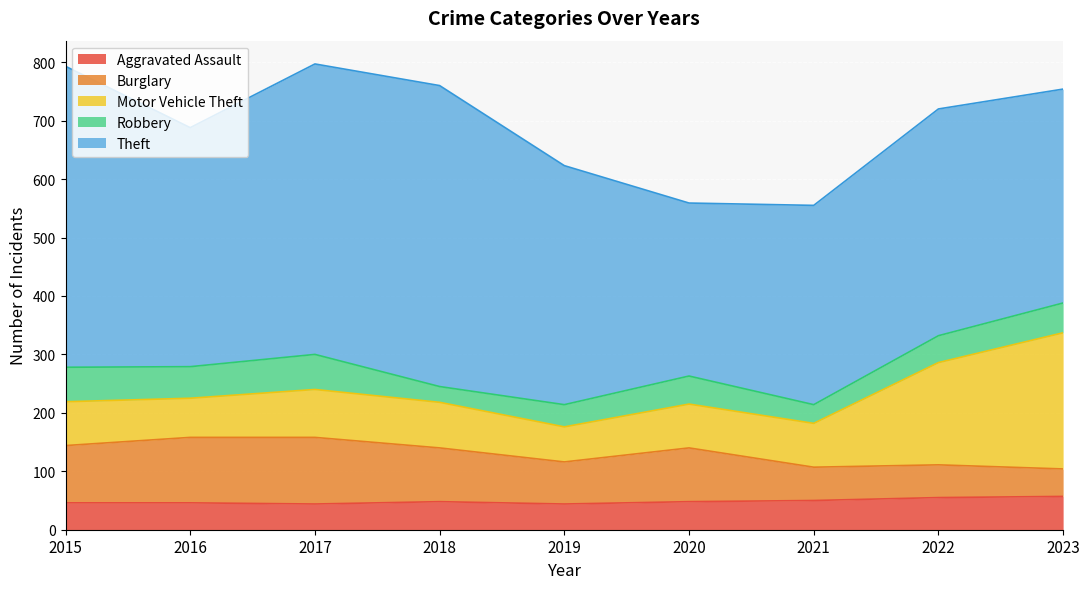

Does the chart display data point markers on the line(s)?

No